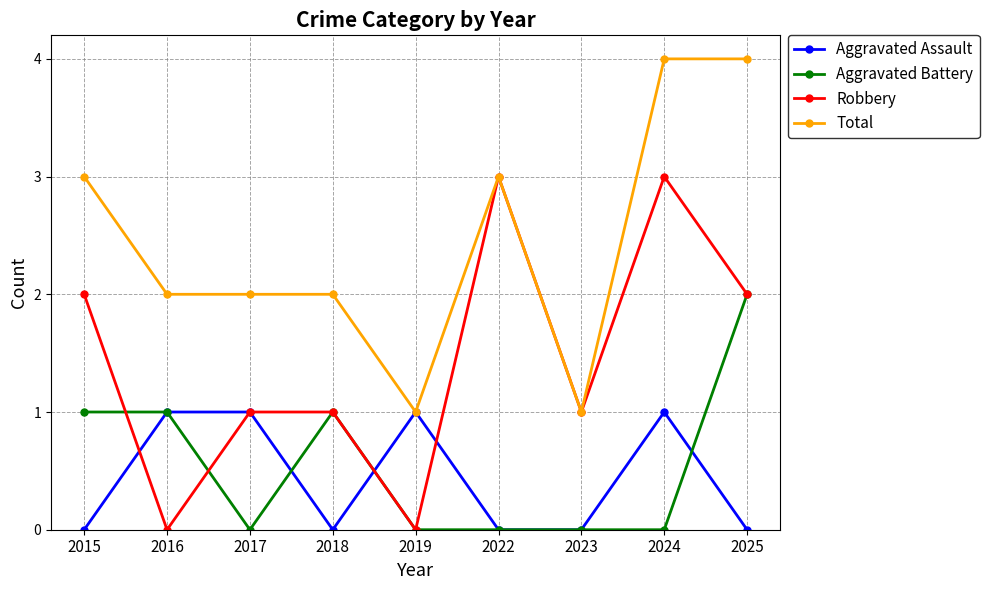

True or false: Aggravated Battery has more than 0 interior local peaks.

True